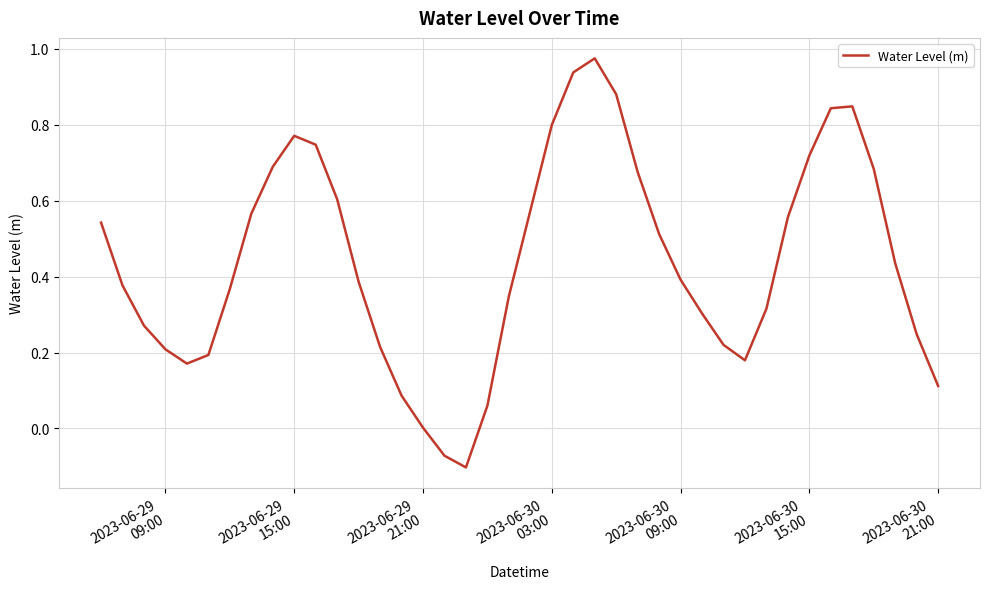

What is the minimum value shown in the chart?

-0.1